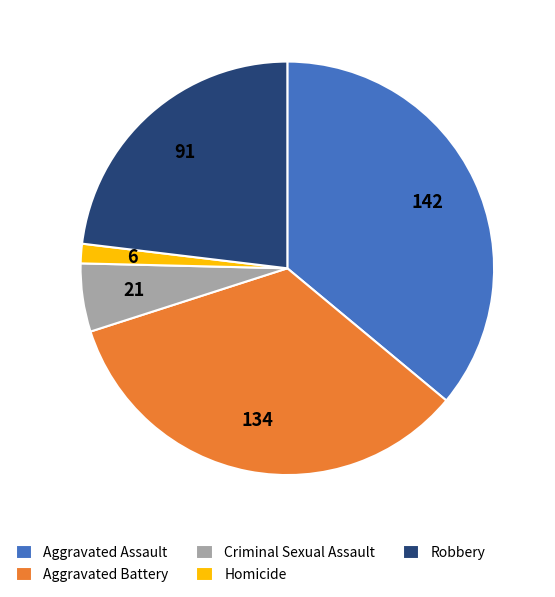

Approximately how many times larger is the value at Aggravated Assault compared to Homicide?

23.7